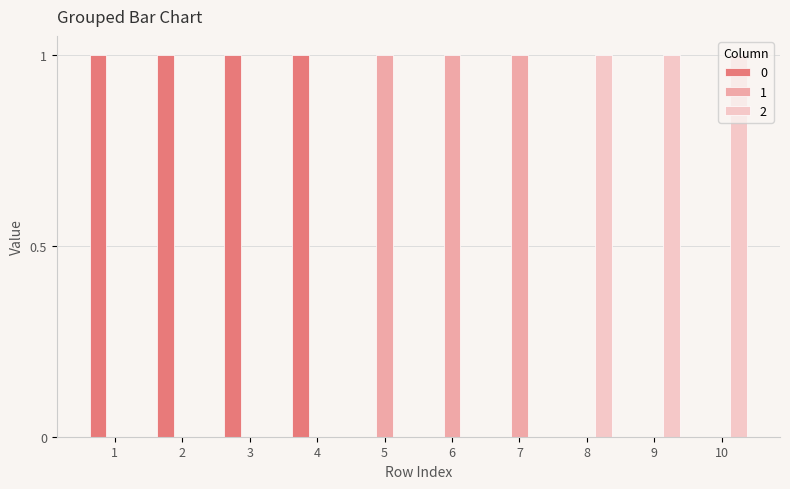

Is it true that 1 equals 0 at 9?

True